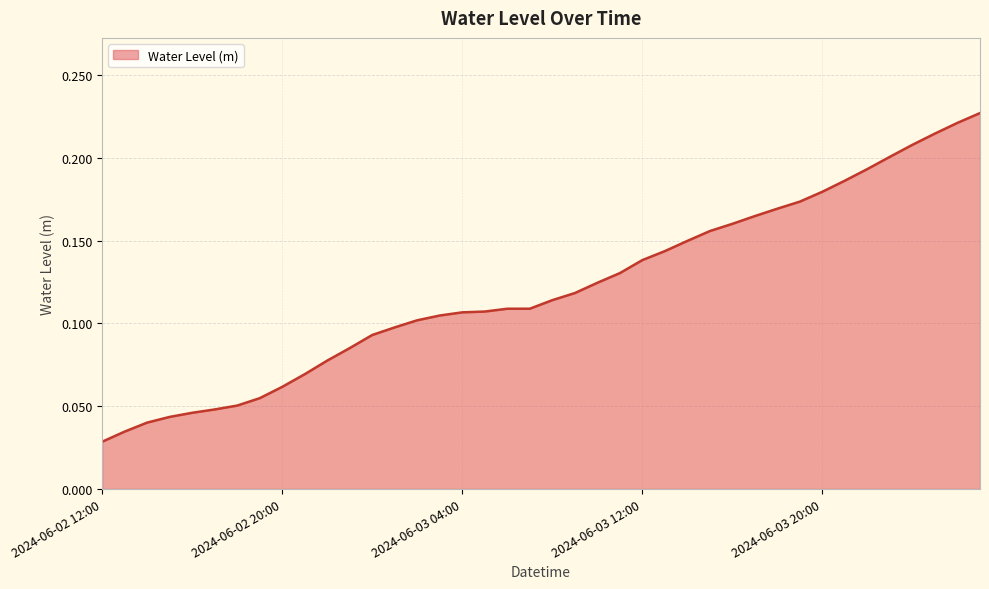

Count the values in the range 0 to 1.

40